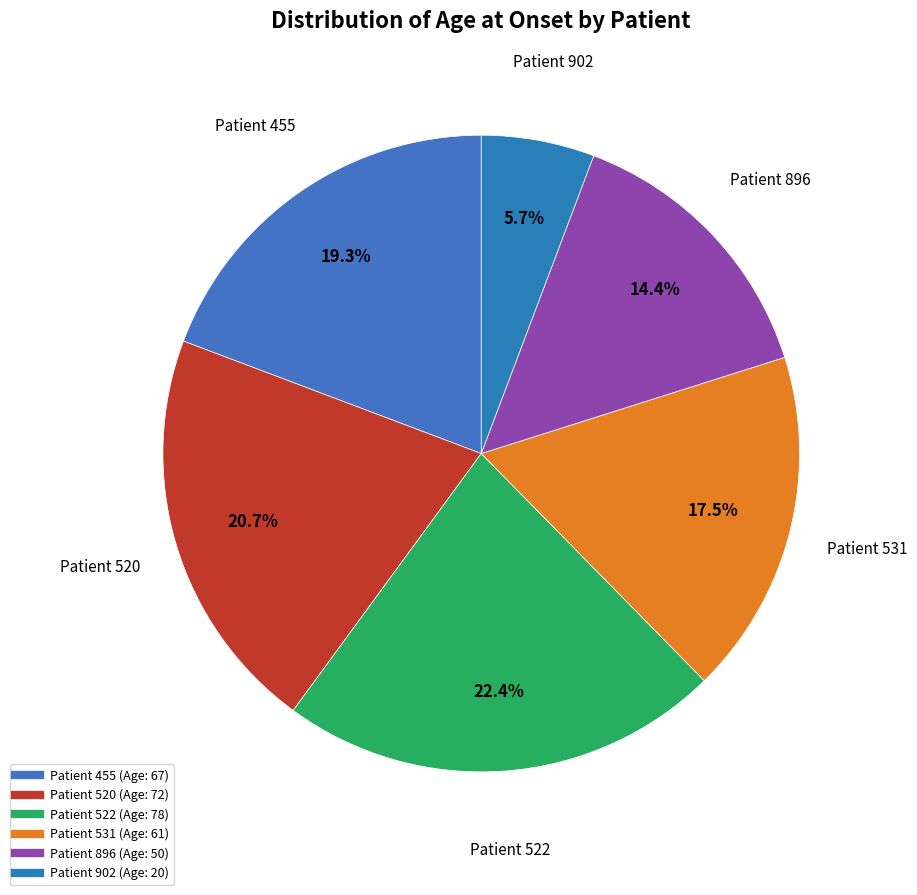

How many segments does this pie chart have?

6